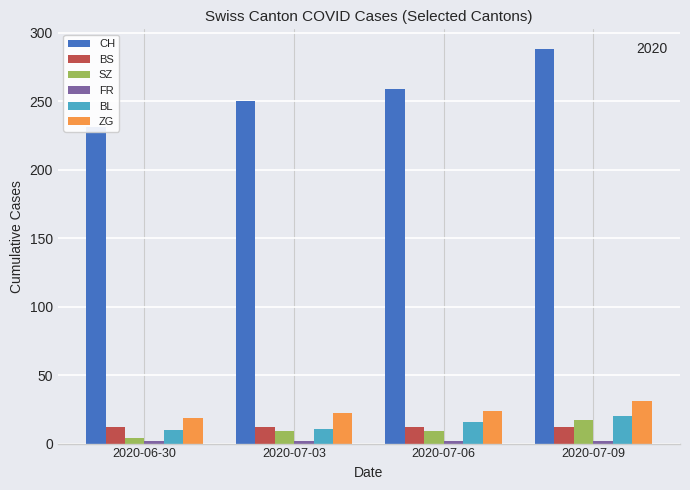

Which label corresponds to the smallest value in the chart?

2020-06-30